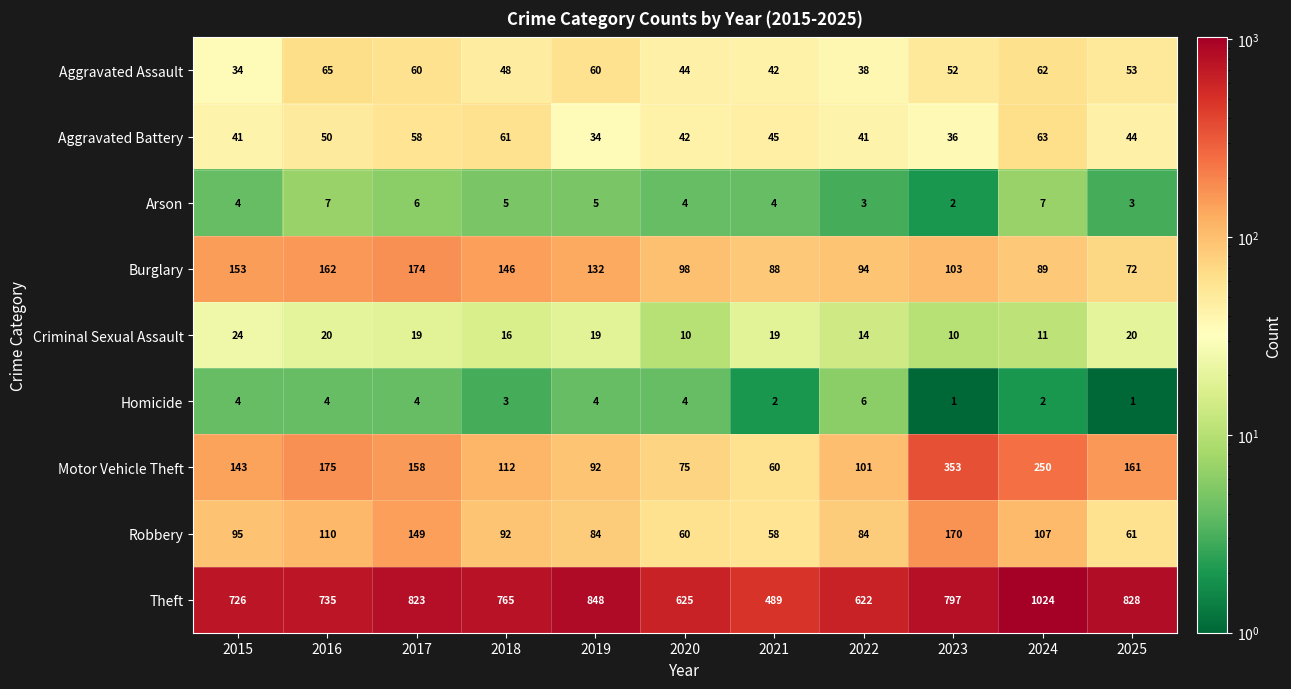

What value does the Homicide series have at 2016?

4